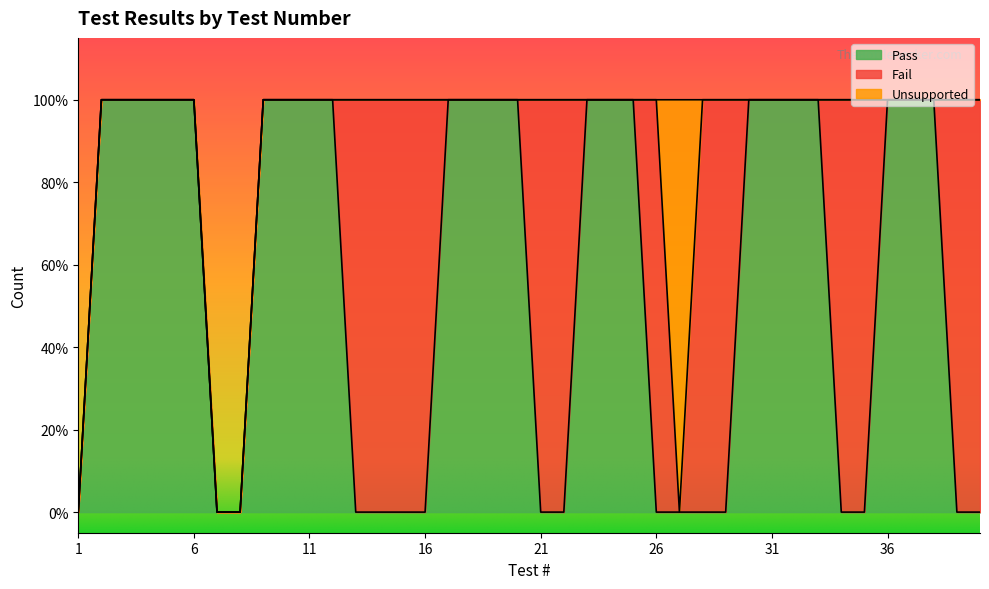

Is it true that Fail equals 1 at 34?

True